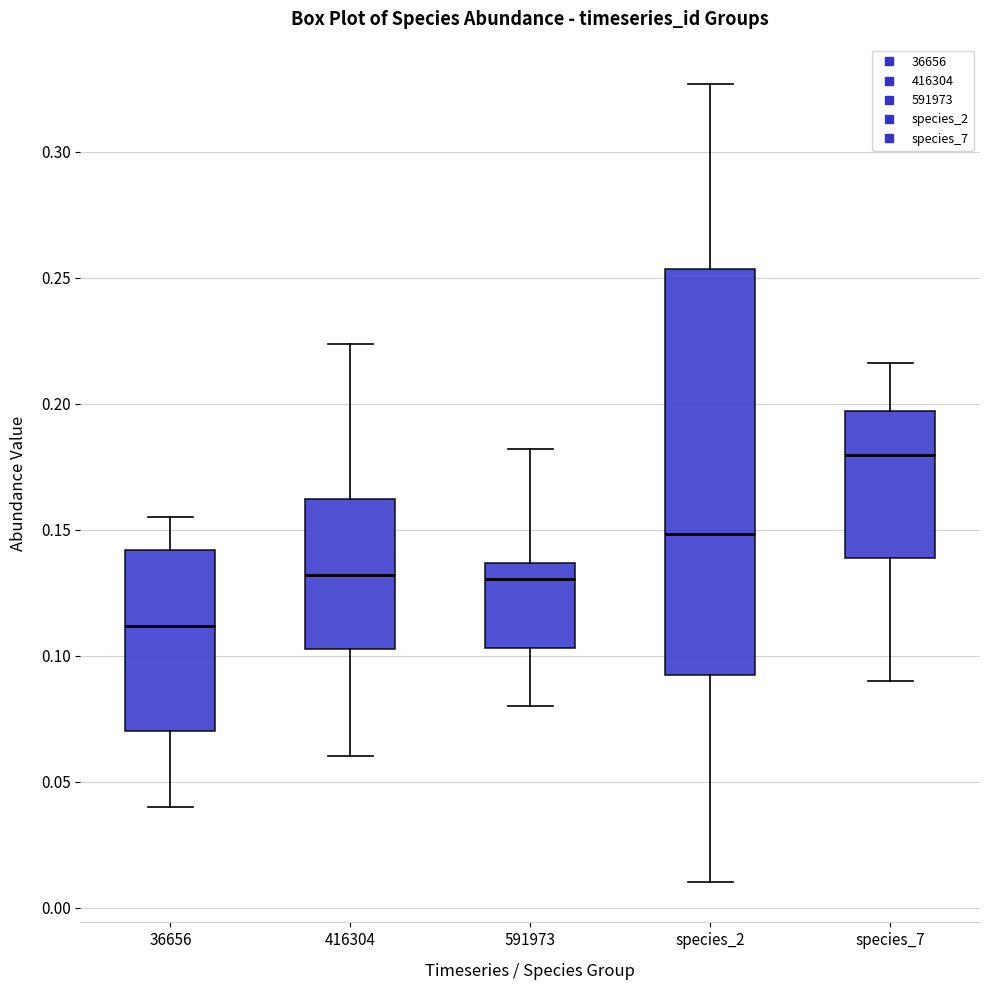

Reading left to right, transcribe this box plot: for each box, give where its median line is, the range the box spans, and where its two whiskers end, as read against the y-axis. The values are not printed on the chart, so give them approximately, as read against the axis.

36656: median 0.110, box 0.070 to 0.140, whiskers 0.040 to 0.155
416304: median 0.130, box 0.100 to 0.160, whiskers 0.060 to 0.225
591973: median 0.130, box 0.105 to 0.135, whiskers 0.080 to 0.180
species_2: median 0.150, box 0.095 to 0.255, whiskers 0.010 to 0.325
species_7: median 0.180, box 0.140 to 0.195, whiskers 0.090 to 0.215